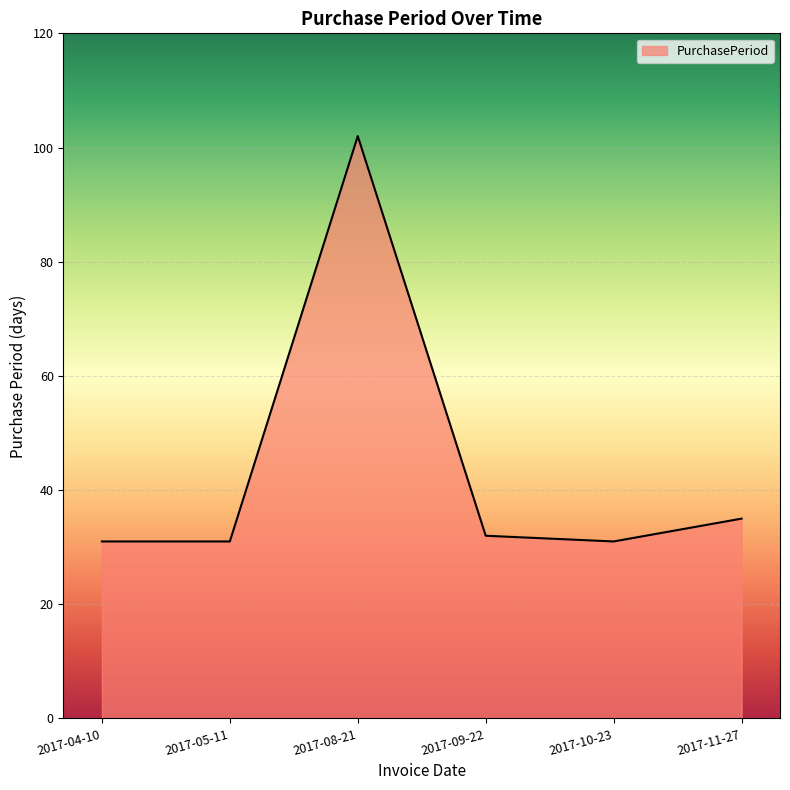

Is it true that the value at 2017-05-11 is 49?

False